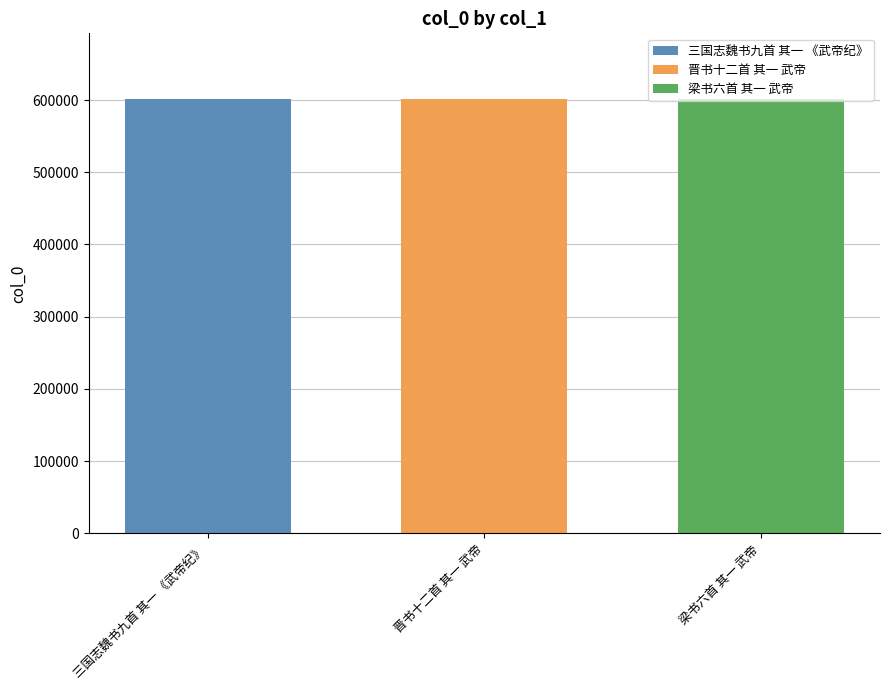

What is the greatest value displayed?

602001